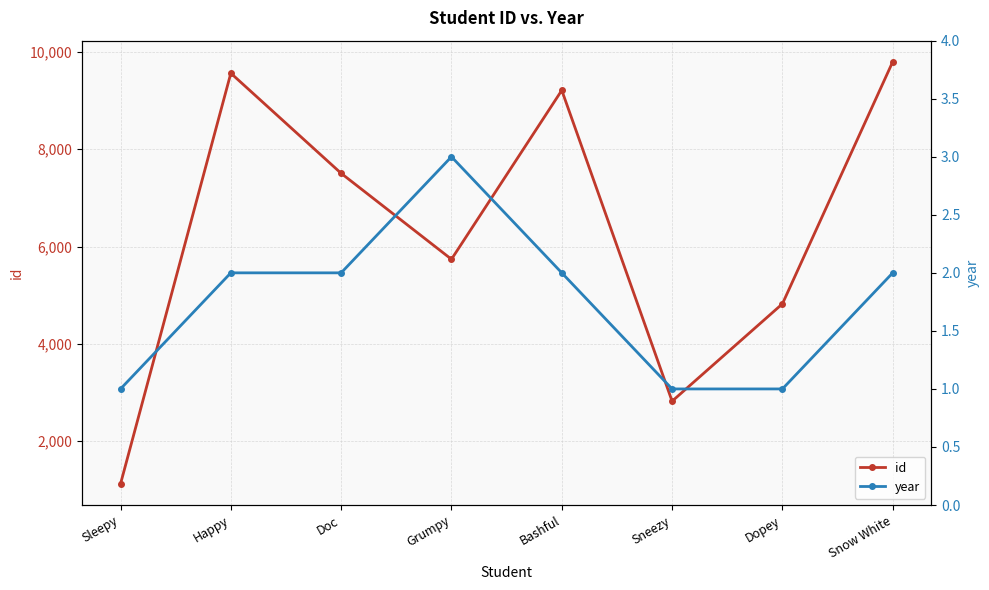

Where does the year series first go above 2?

Grumpy